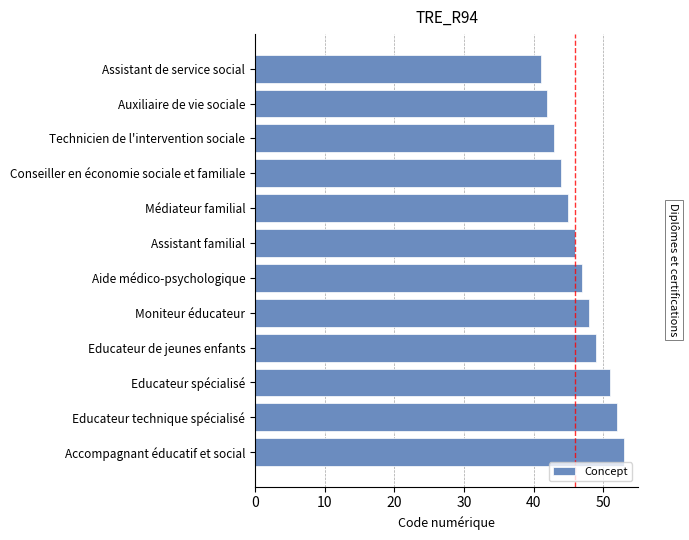

How many distinct data groups are displayed?

1